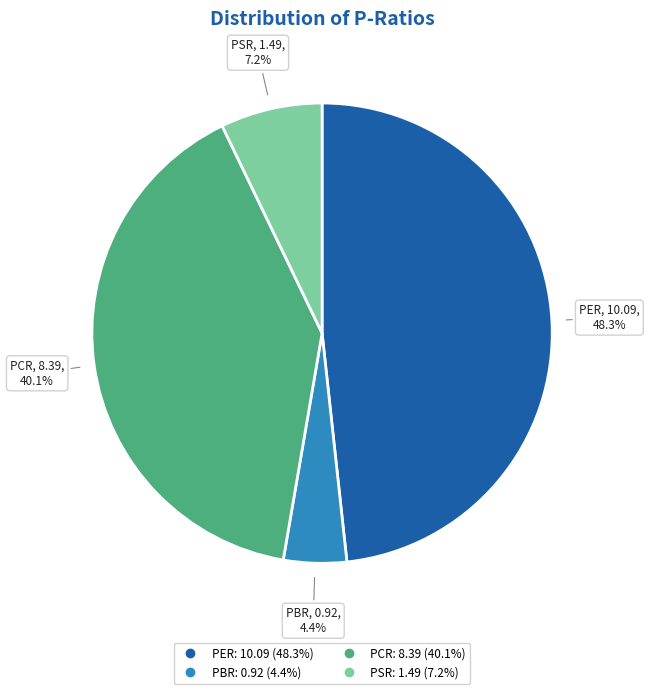

What percentage is NOT represented by PSR?

92.8%